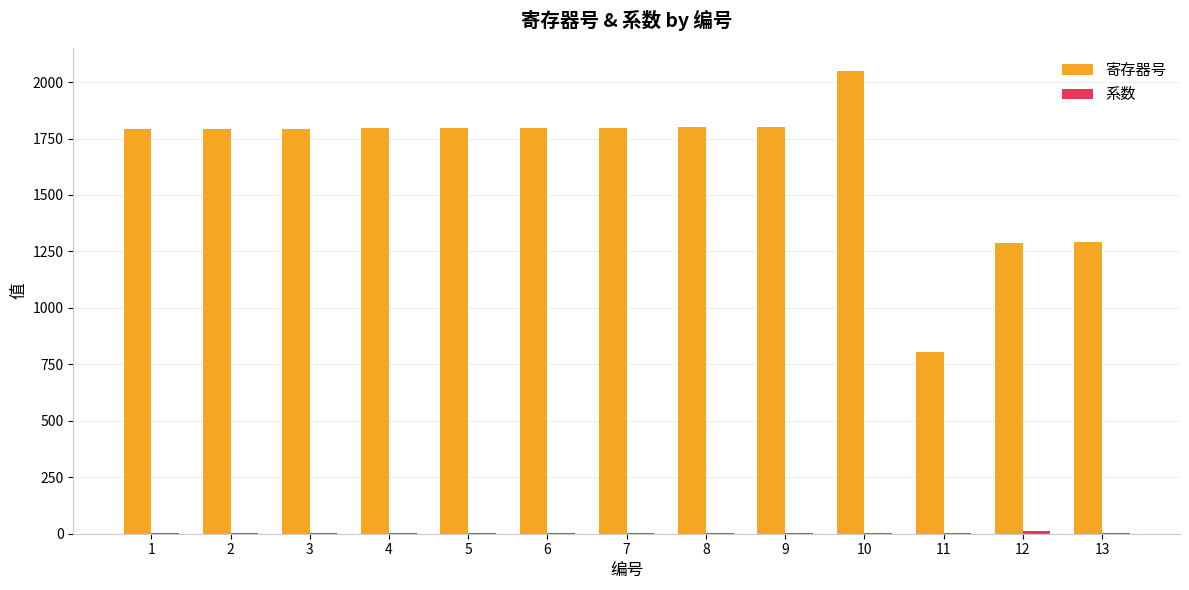

Which series changed the most between 1 and 10?

寄存器号